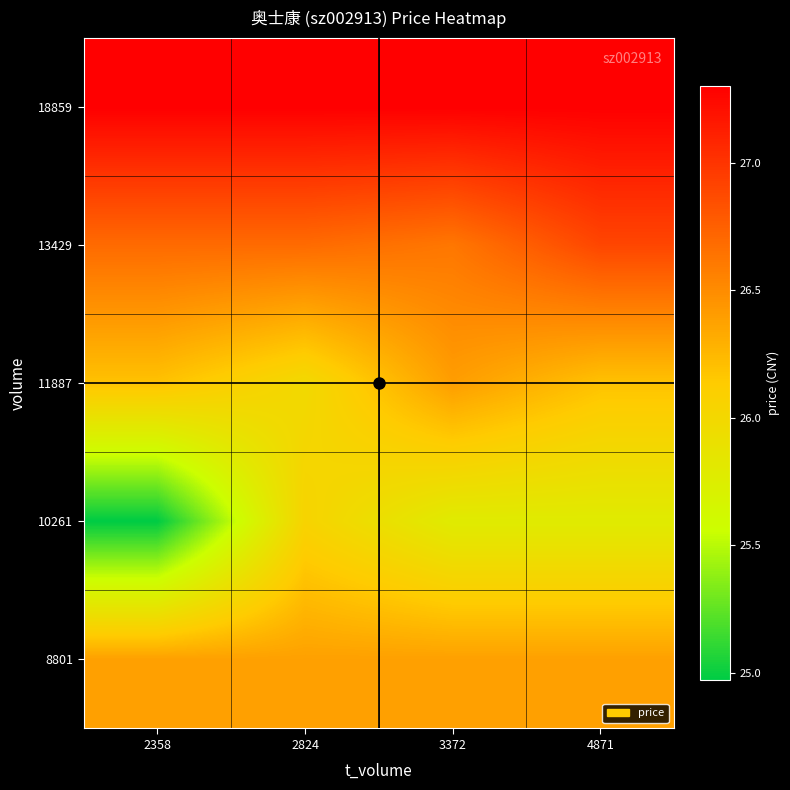

At which category does the chart reach its peak across all series?

4871